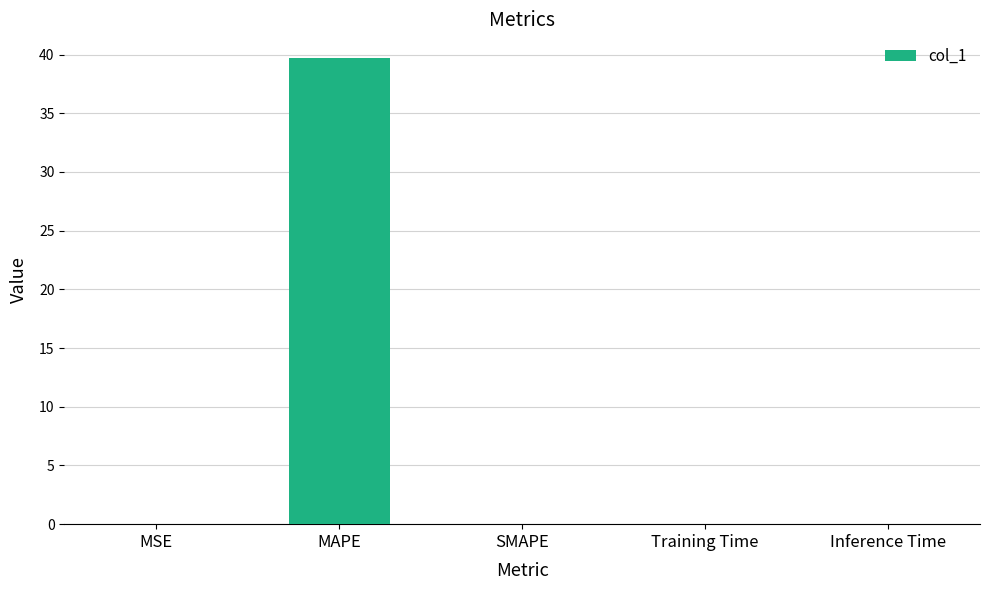

True or false: the data shows 0.0 at Training Time.

True